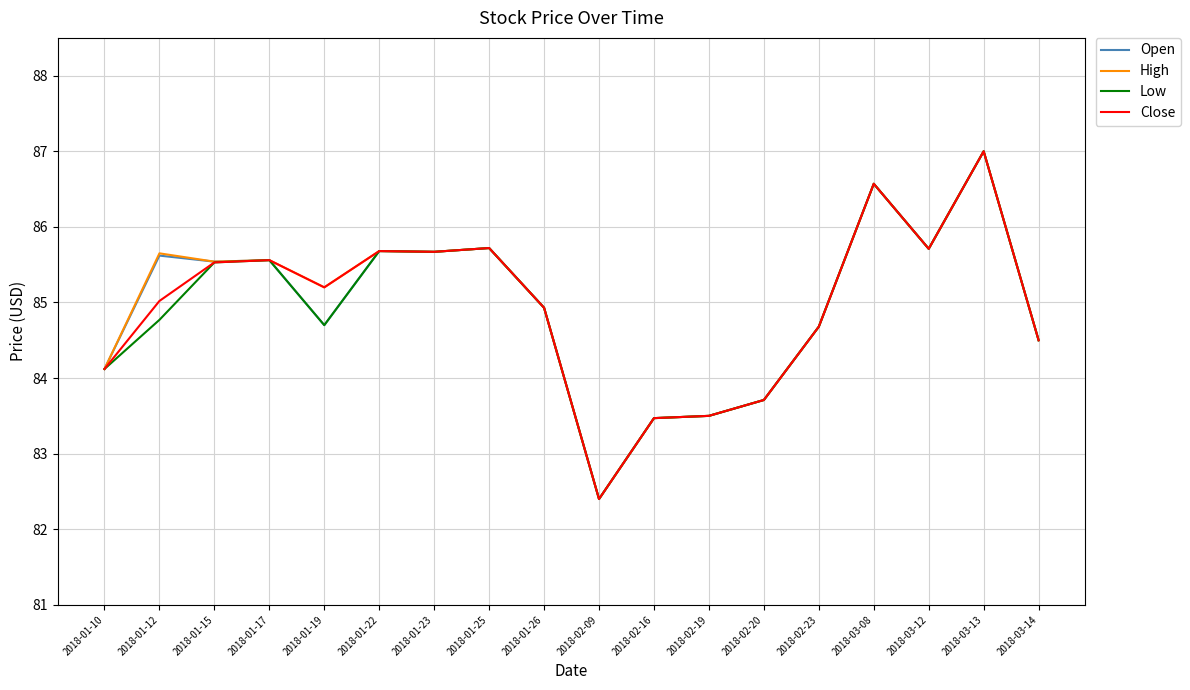

Where does the Low series first go above 84?

2018-01-10